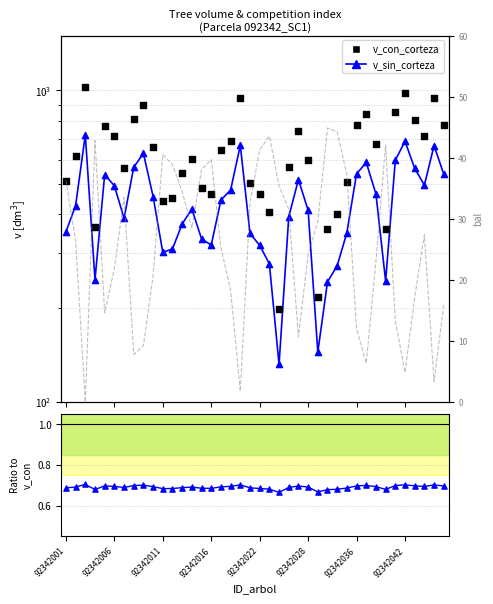

Which series contains the highest Y value?

v_con_corteza